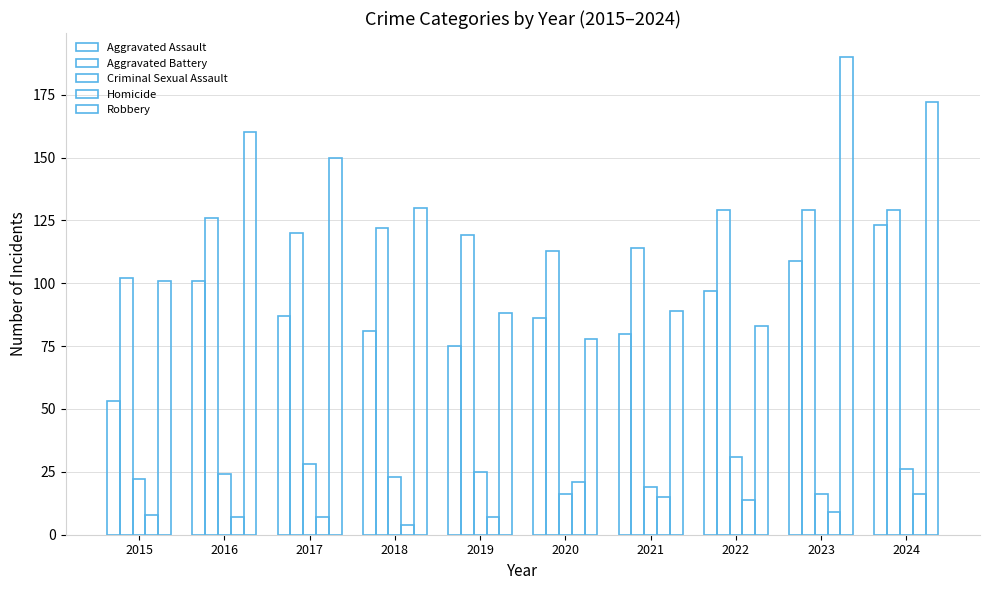

Does the chart contain any negative values?

No